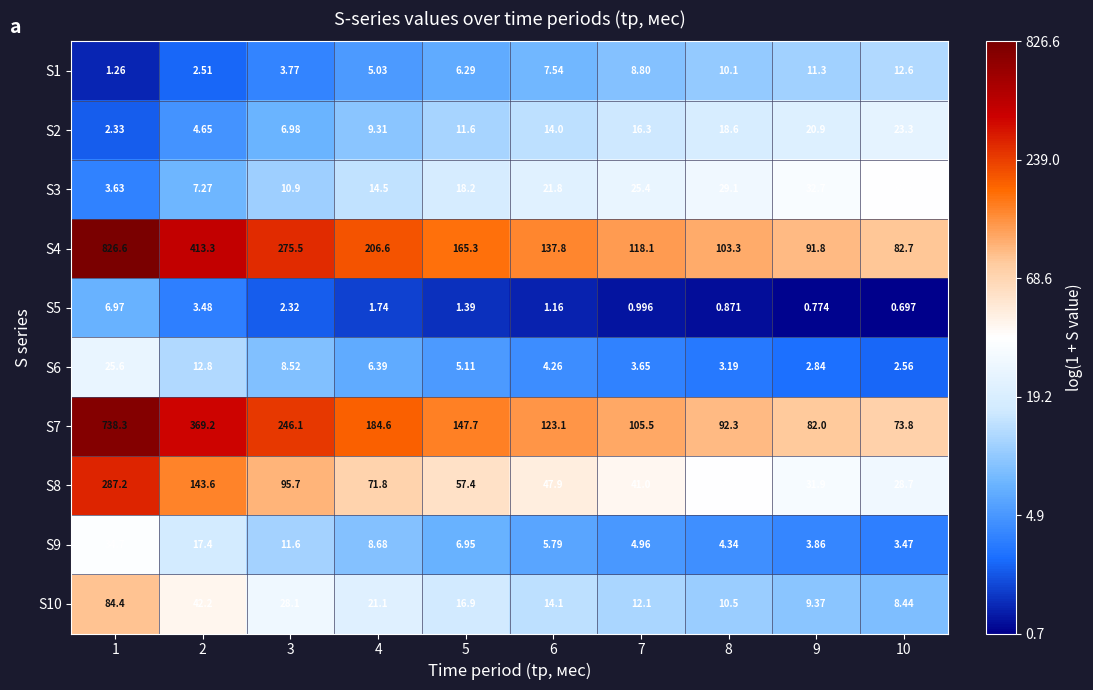

Is the value of S4 at 3 greater than the value of S1 at 9?

Yes